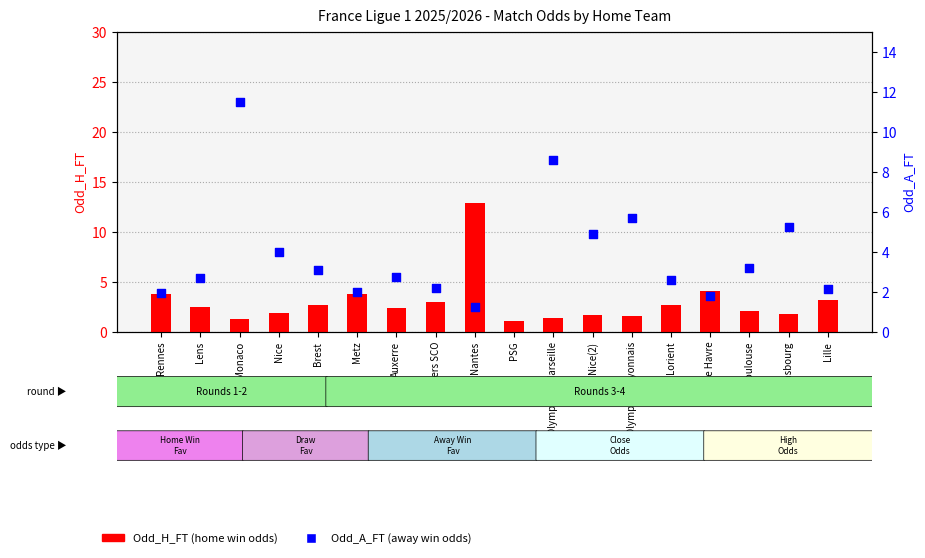

At how many categories does at least one series exceed 1?

18